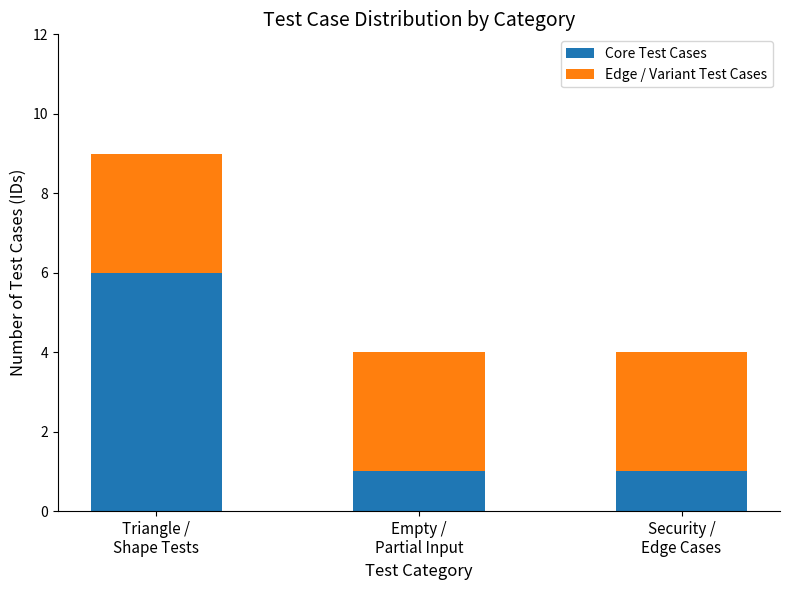

At which category is the sum across all series the highest?

Triangle /
Shape Tests